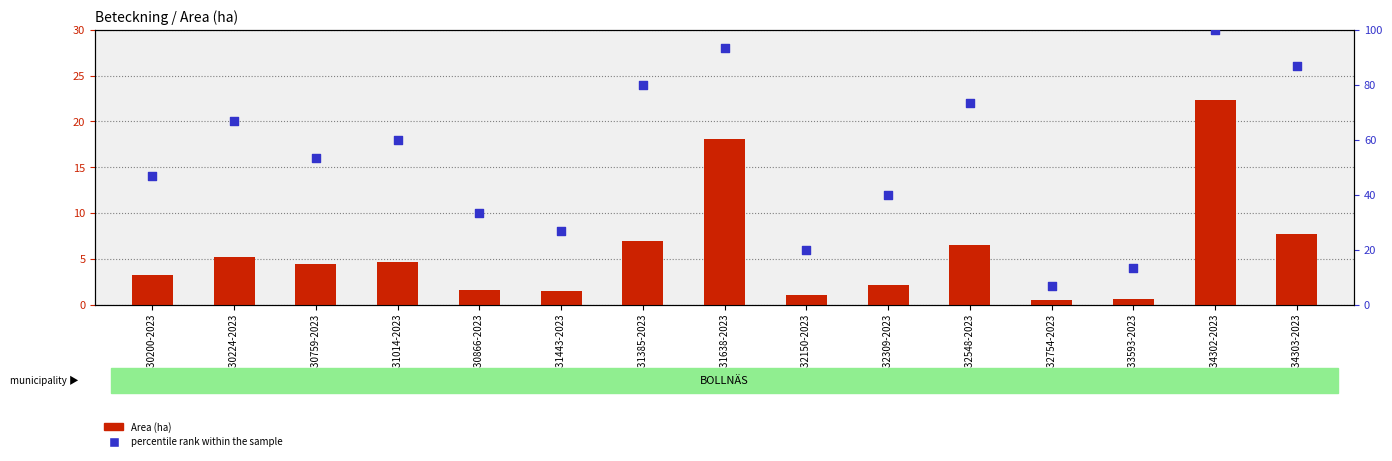

At which category is the sum across all series the highest?

A 34302-2023